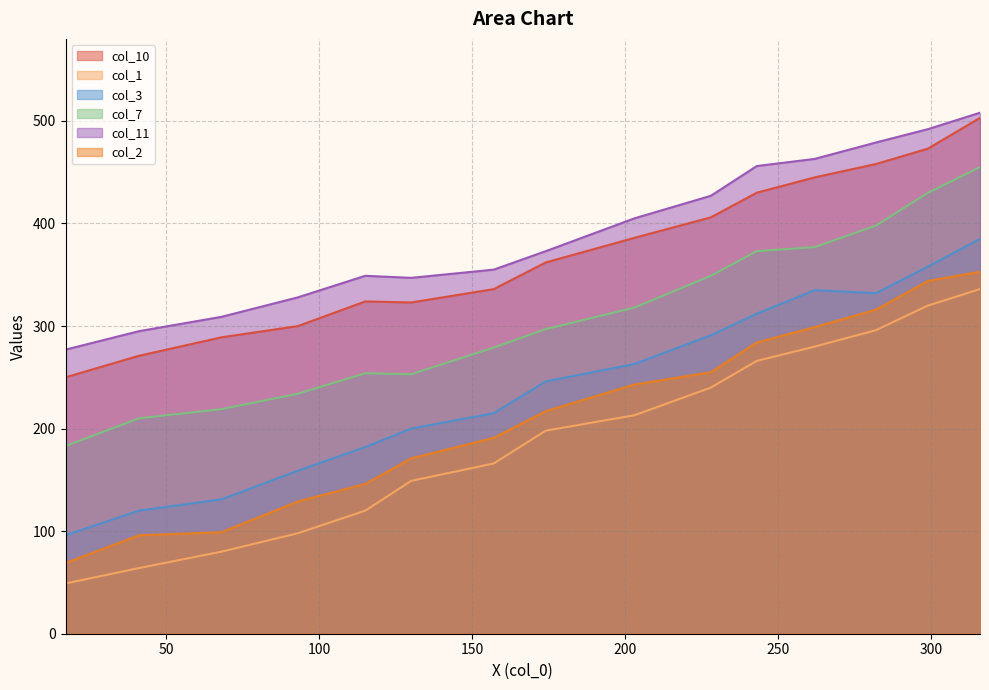

Rank the series at 115 from lowest to highest value.

col_1, col_2, col_3, col_7, col_10, col_11